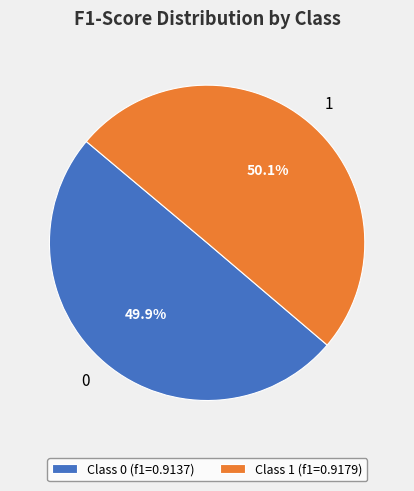

Is there any slice that represents more than half of the pie?

Yes